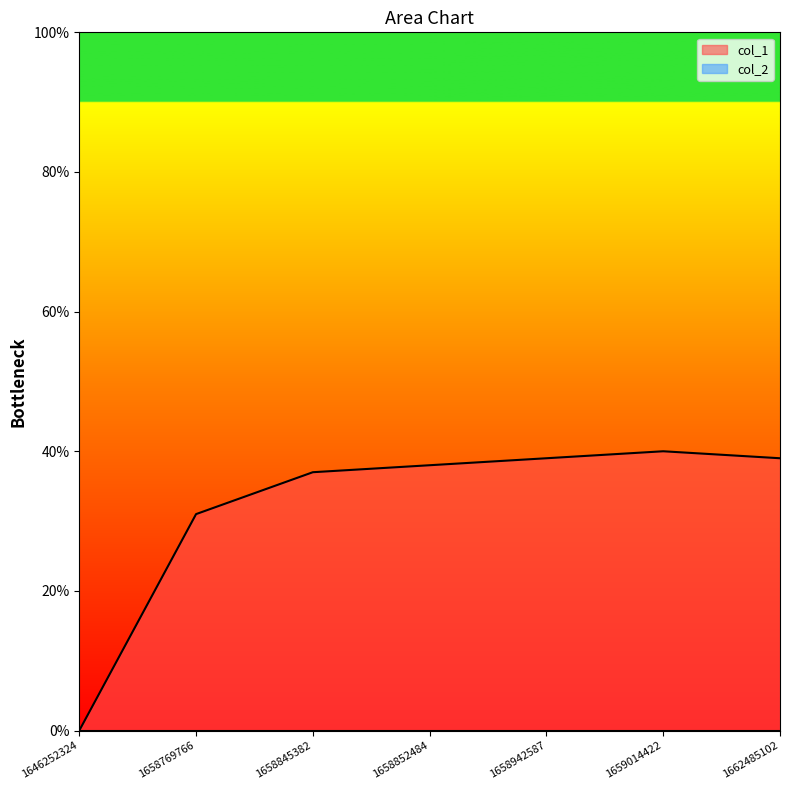

What is the sum of all values?

224